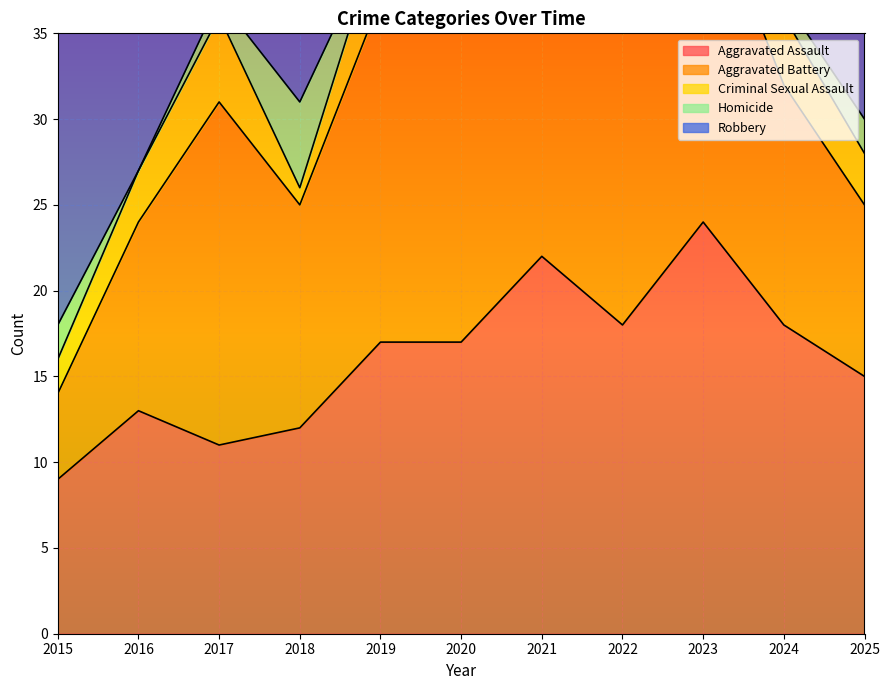

Between 2022 and 2016, which is larger?

2022